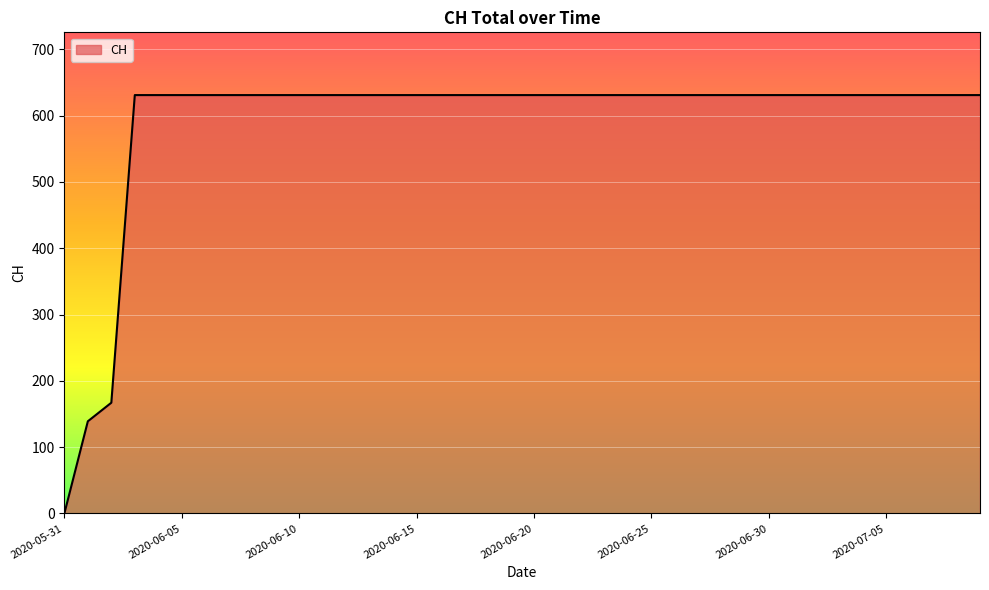

What is the greatest value displayed?

631